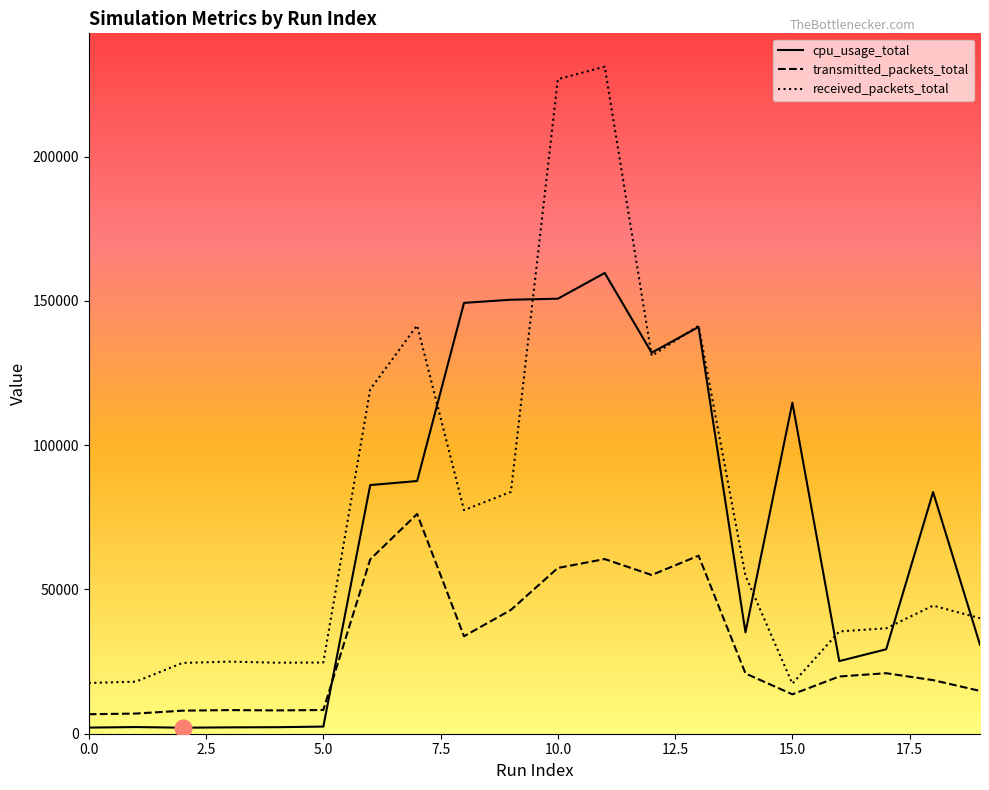

Which series has the widest spread of values?

received_packets_total